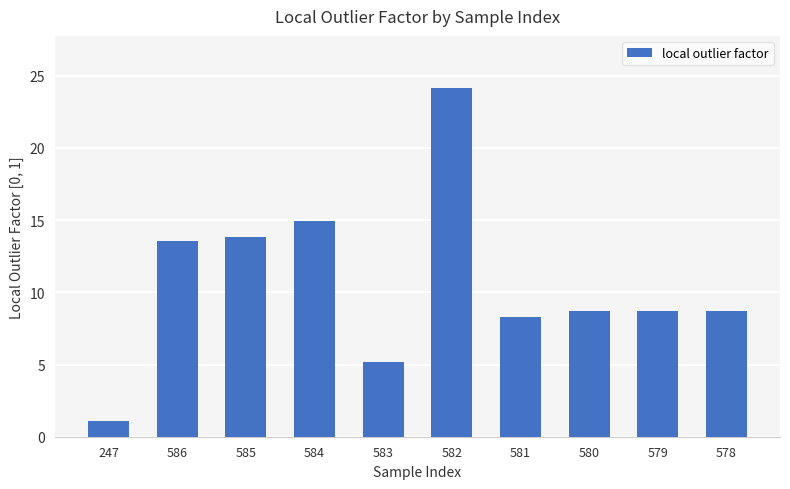

The value at 585 is 8.6. True or false?

False